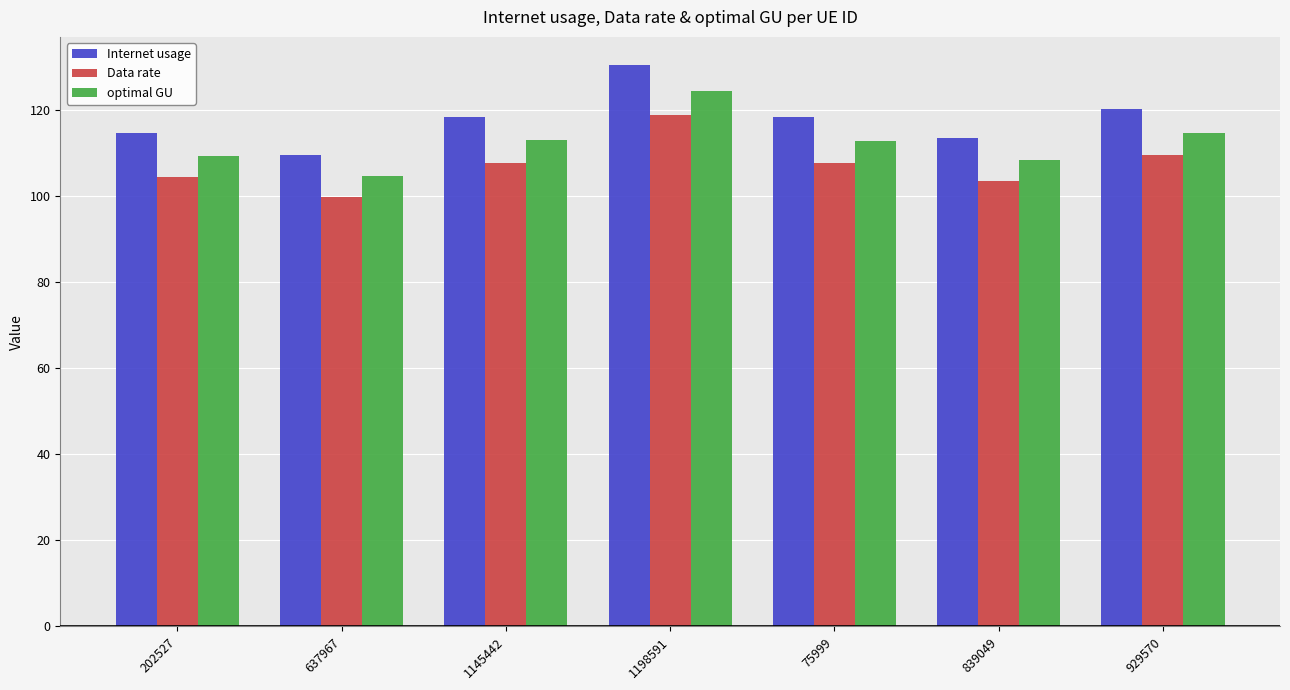

At which category is the sum across all series the highest?

1198591